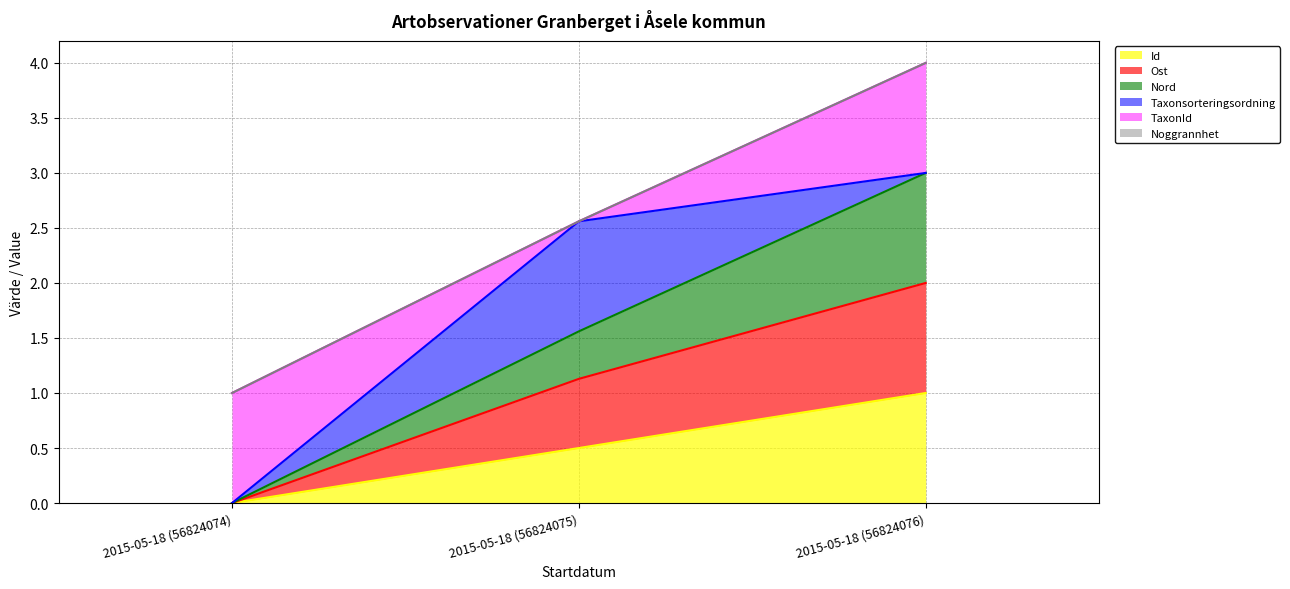

What is the label of the 1st point from the left?

2015-05-18 (56824074)